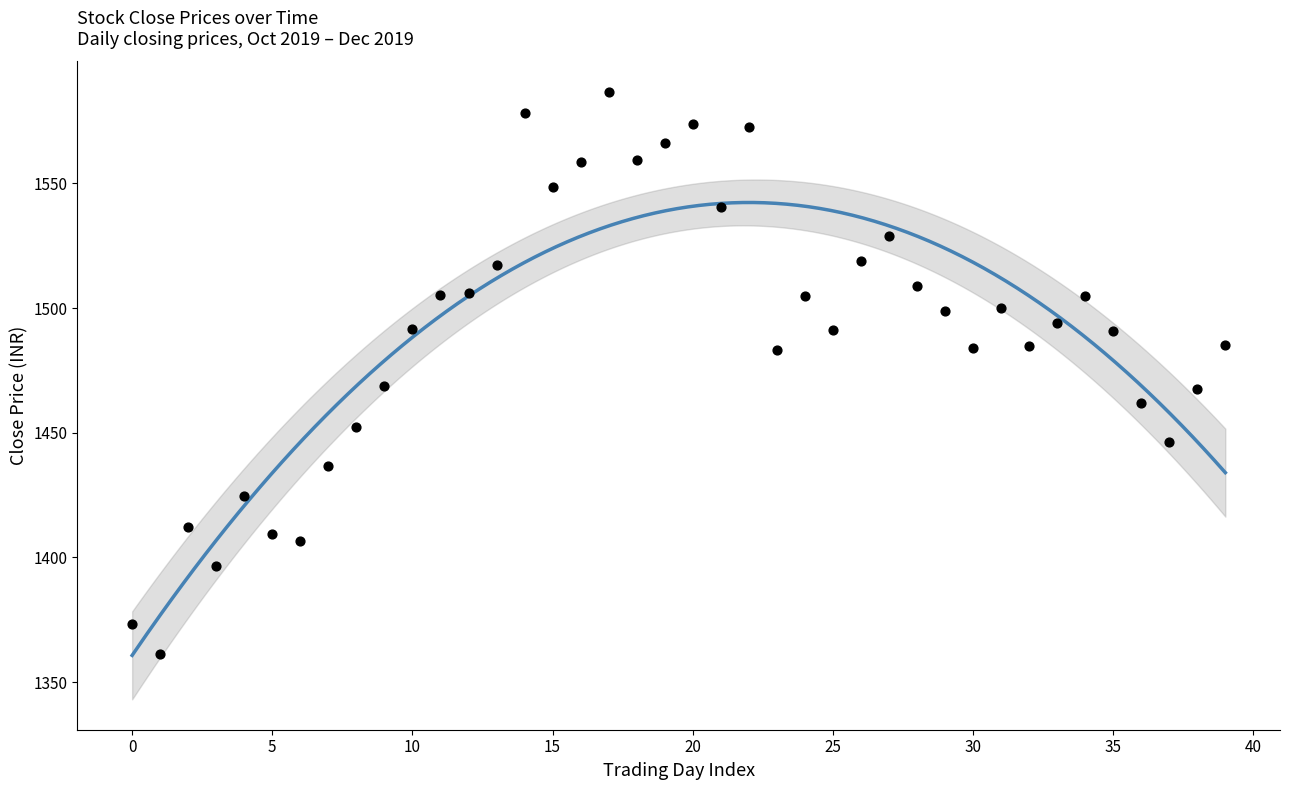

How many points are shown in the scatter plot?

40